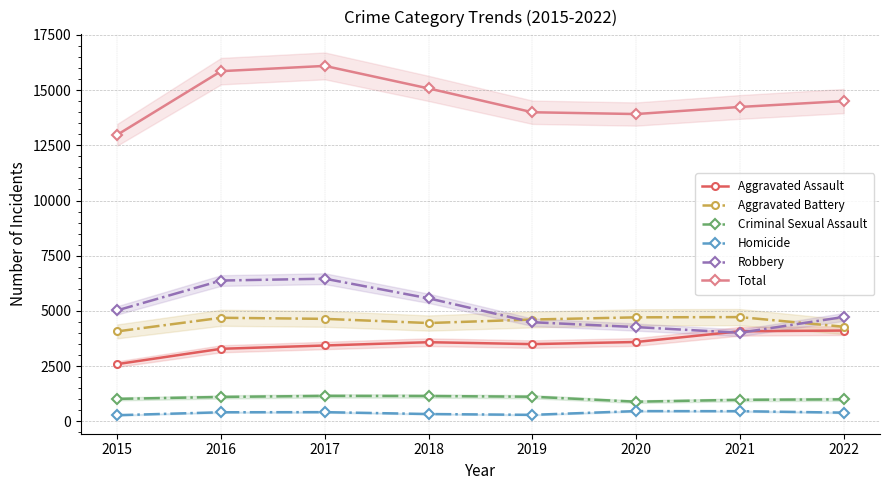

At which label does Aggravated Assault reach its peak?

2022